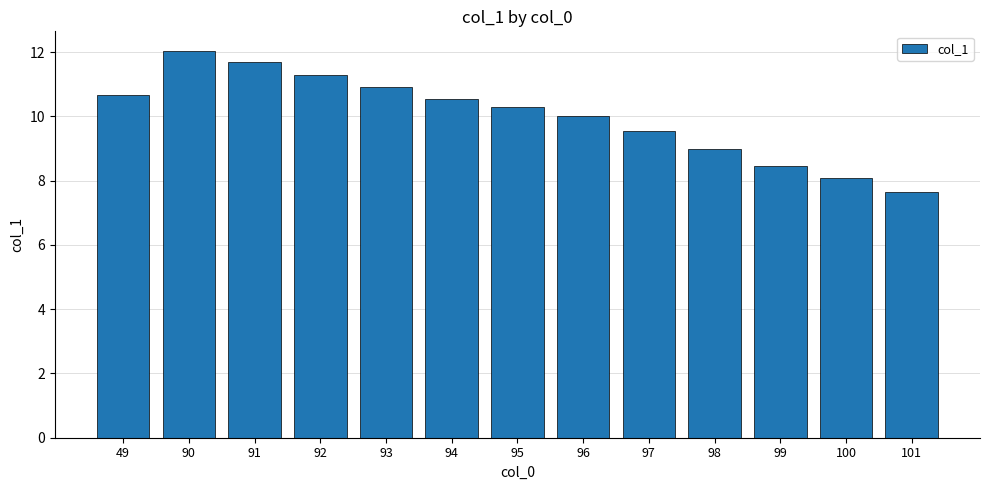

How many series are shown in this chart?

1